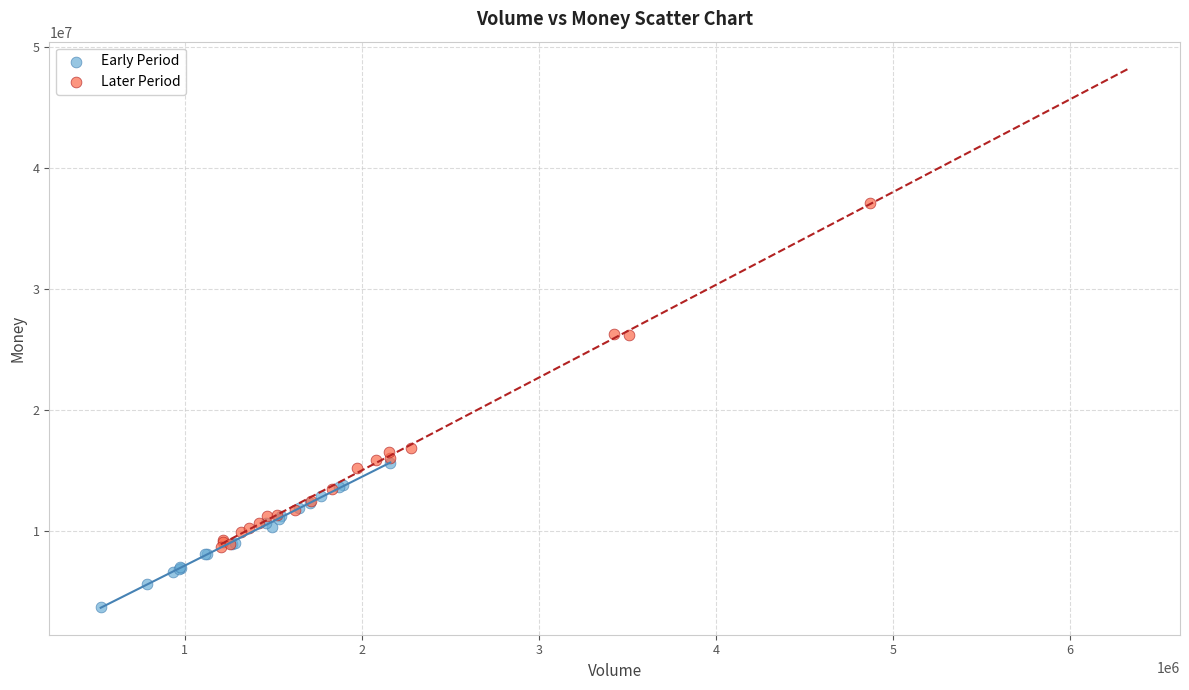

What are all the series names shown in the legend?

Early Period, Later Period